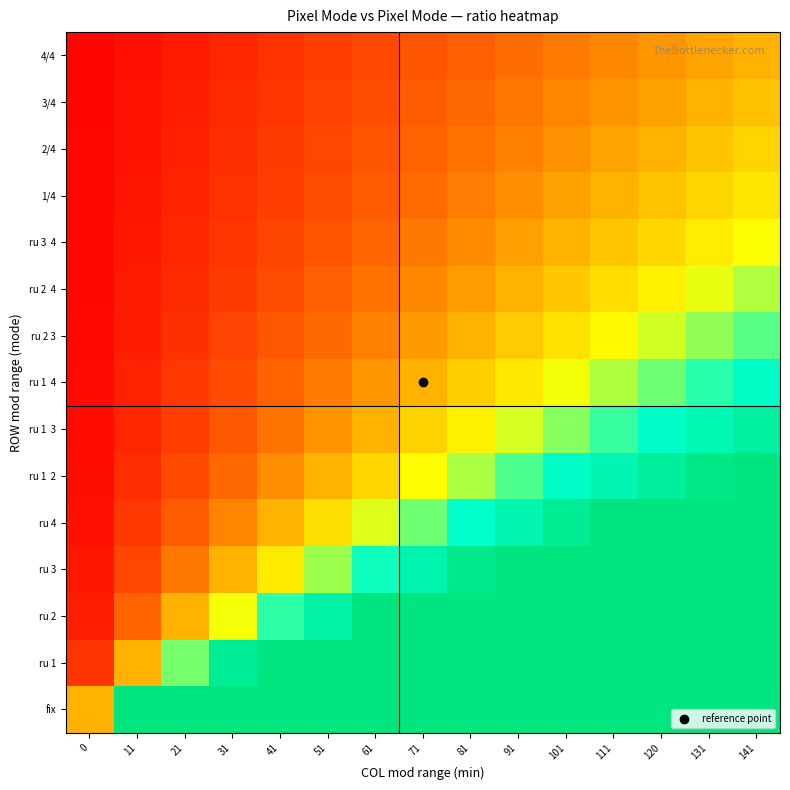

Which series has the largest total across all categories?

fix